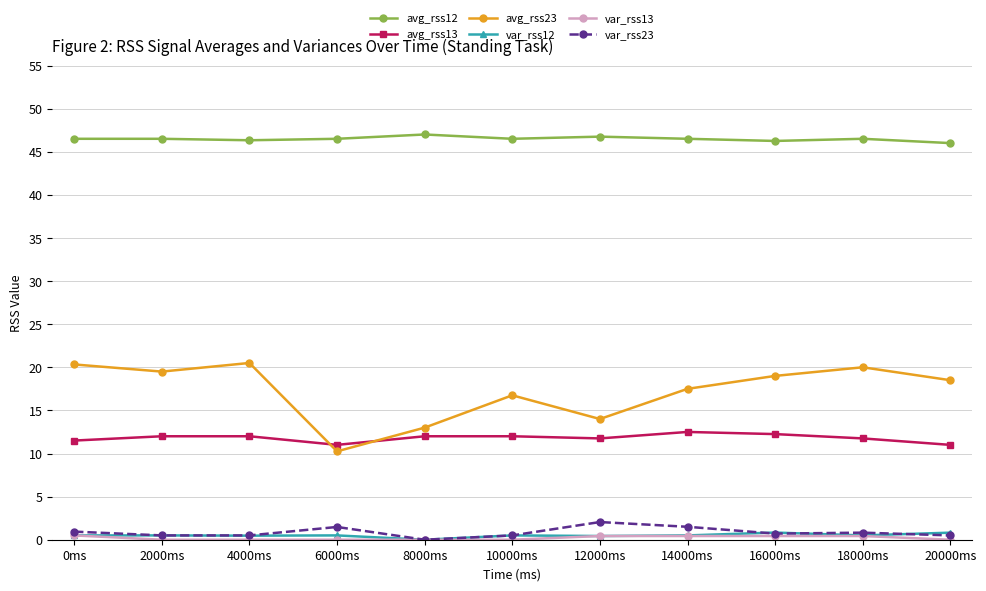

The avg_rss12 series shows 46.5 at 18000ms. True or false?

True